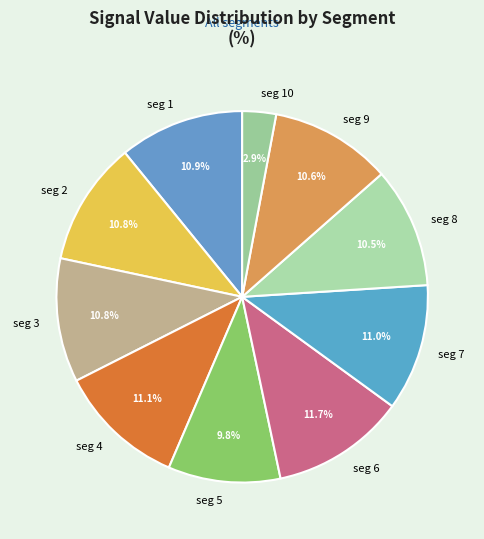

Does seg 8 represent more than half of the total?

No